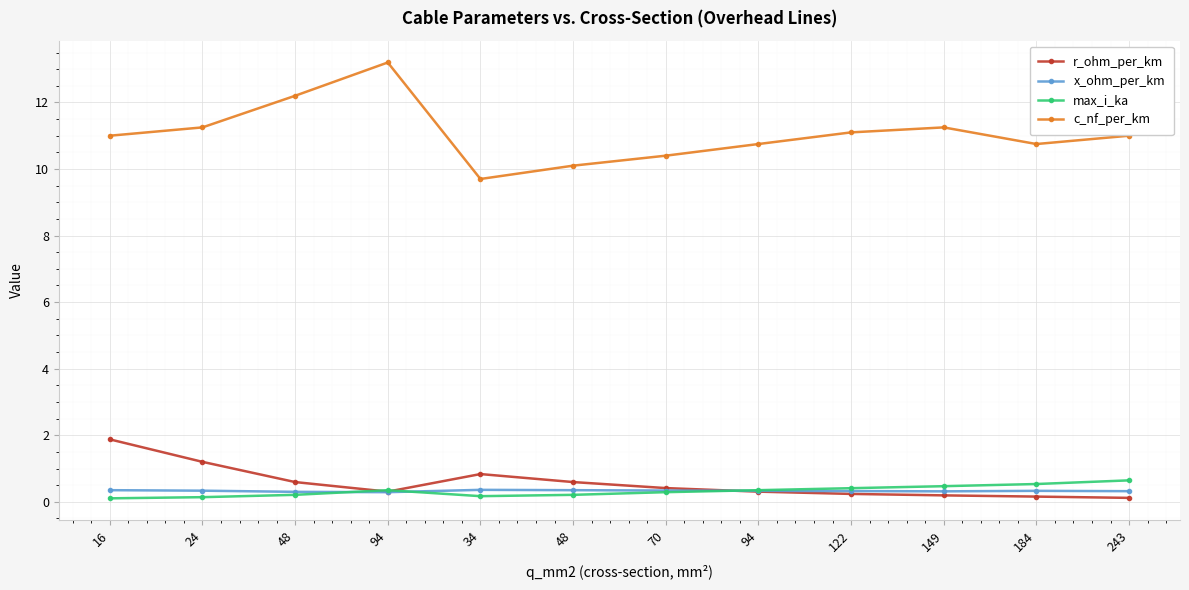

What is the average value of the x_ohm_per_km series?

0.3